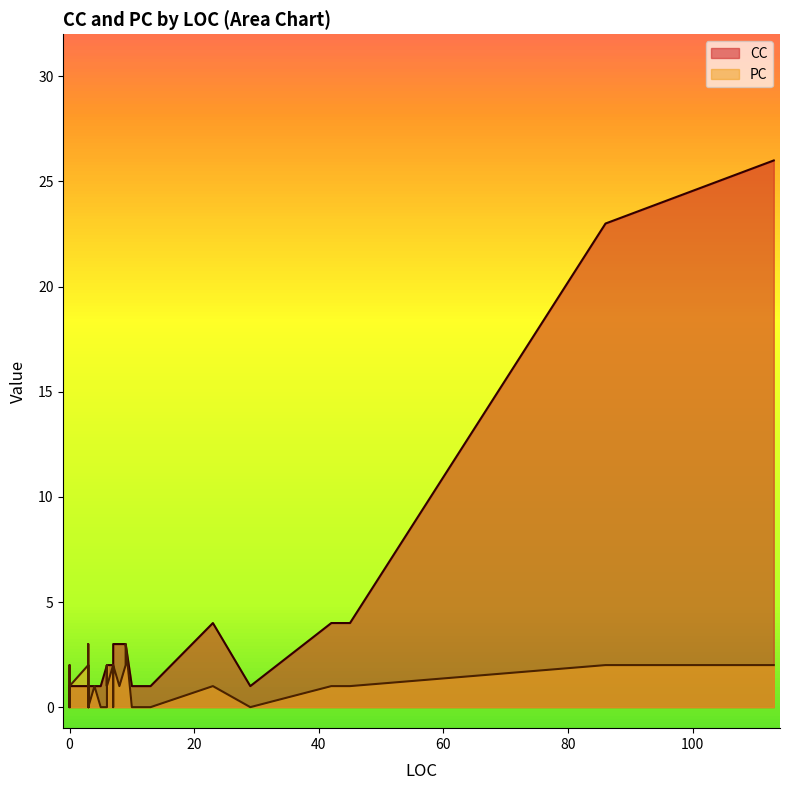

Is it true that CC equals 3 at 35?

False